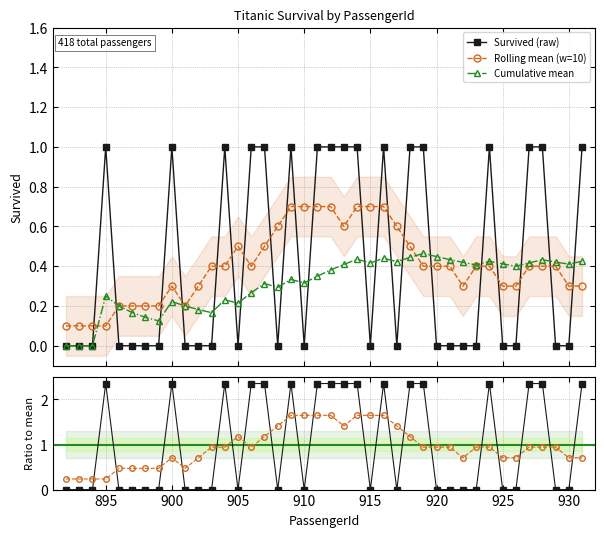

True or false: Rolling mean and Rolling mean (w=10) cross at least once.

False